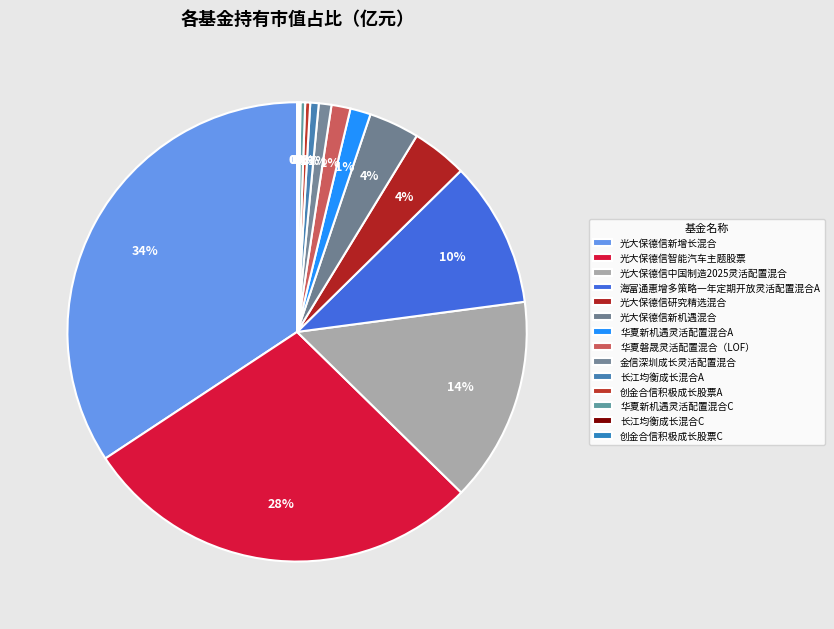

True or false: 海富通惠增多策略一年定期开放灵活配置混合A accounts for 2% of the total.

False